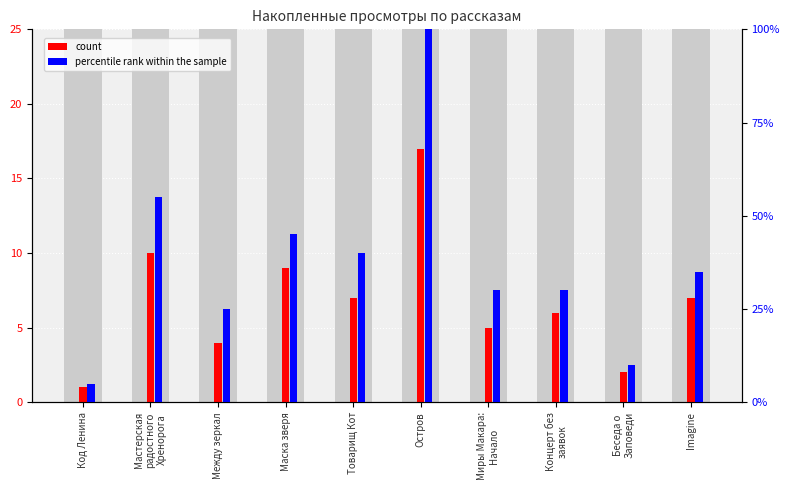

Rank the categories by percentile rank within the sample value from lowest to highest.

Код Ленина, Беседа о
Заповеди, Между зеркал, Миры Макара:
Начало, Концерт без
заявок, Imagine, Товарищ Кот, Маска зверя, Мастерская
радостного
Хренорога, Остров